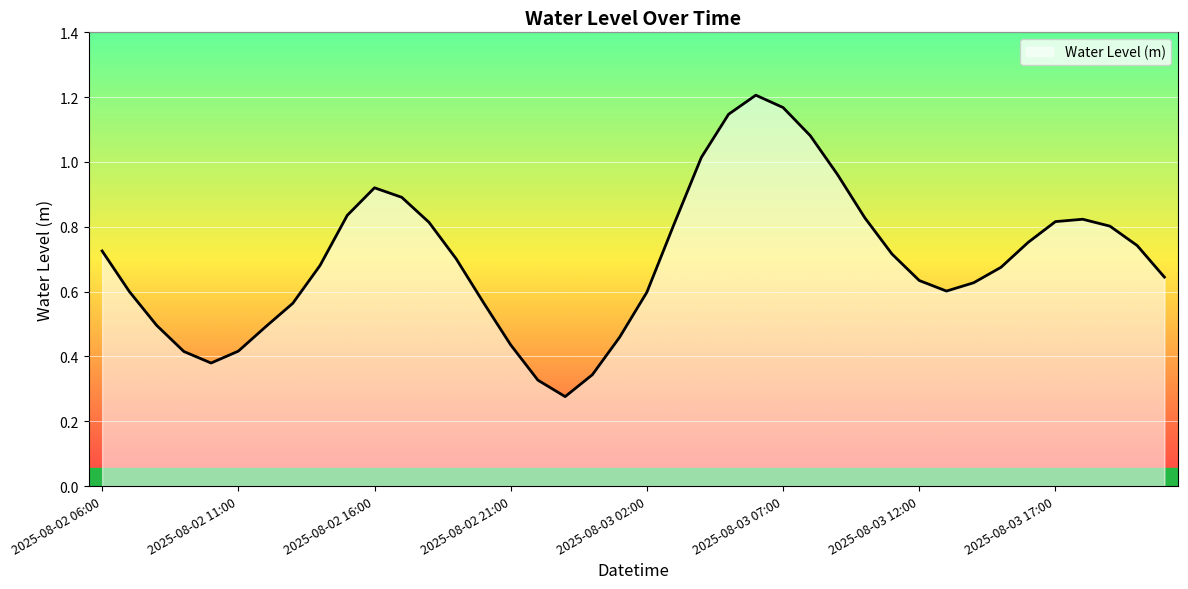

Reading right to left, extract all data points from this chart.

2025-08-03 21:00=0.6	2025-08-03 20:00=0.7	2025-08-03 19:00=0.8	2025-08-03 18:00=0.8	2025-08-03 17:00=0.8	2025-08-03 16:00=0.8	2025-08-03 15:00=0.7	2025-08-03 14:00=0.6	2025-08-03 13:00=0.6	2025-08-03 12:00=0.6	2025-08-03 11:00=0.7	2025-08-03 10:00=0.8	2025-08-03 09:00=1.0	2025-08-03 08:00=1.1	2025-08-03 07:00=1.2	2025-08-03 06:00=1.2	2025-08-03 05:00=1.1	2025-08-03 04:00=1.0	2025-08-03 03:00=0.8	2025-08-03 02:00=0.6	2025-08-03 01:00=0.5	2025-08-03 00:00=0.3	2025-08-02 23:00=0.3	2025-08-02 22:00=0.3	2025-08-02 21:00=0.4	2025-08-02 20:00=0.6	2025-08-02 19:00=0.7	2025-08-02 18:00=0.8	2025-08-02 17:00=0.9	2025-08-02 16:00=0.9	2025-08-02 15:00=0.8	2025-08-02 14:00=0.7	2025-08-02 13:00=0.6	2025-08-02 12:00=0.5	2025-08-02 11:00=0.4	2025-08-02 10:00=0.4	2025-08-02 09:00=0.4	2025-08-02 08:00=0.5	2025-08-02 07:00=0.6	2025-08-02 06:00=0.7